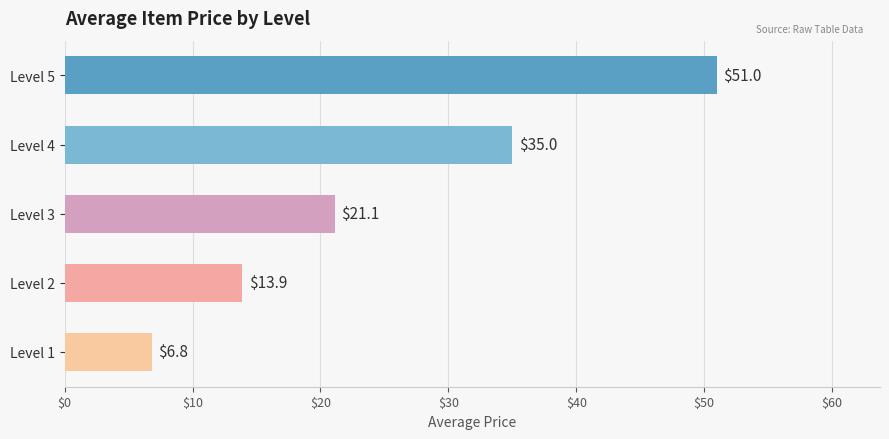

What is the smallest value displayed?

6.8